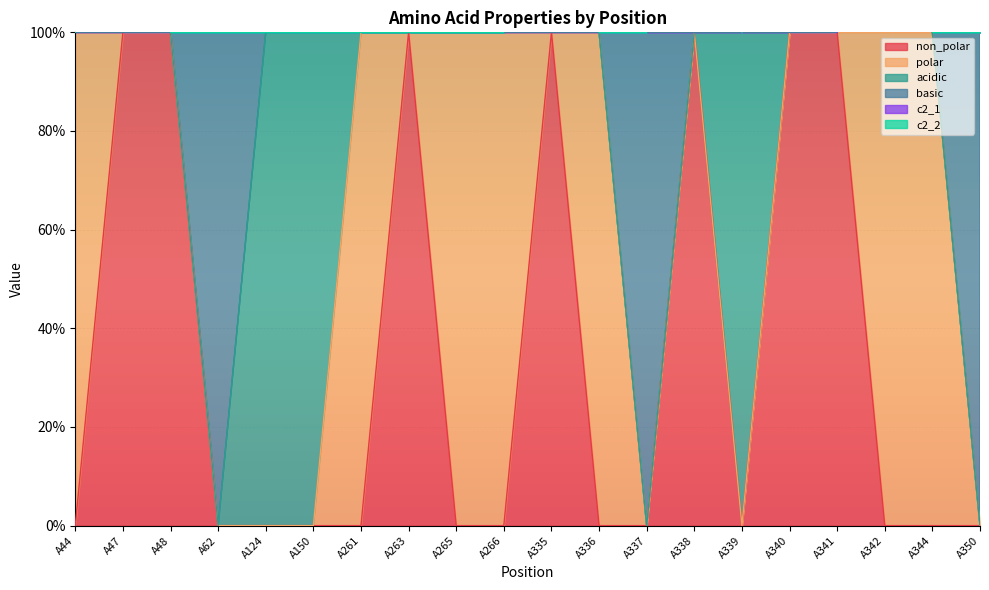

How many distinct data groups are displayed?

6